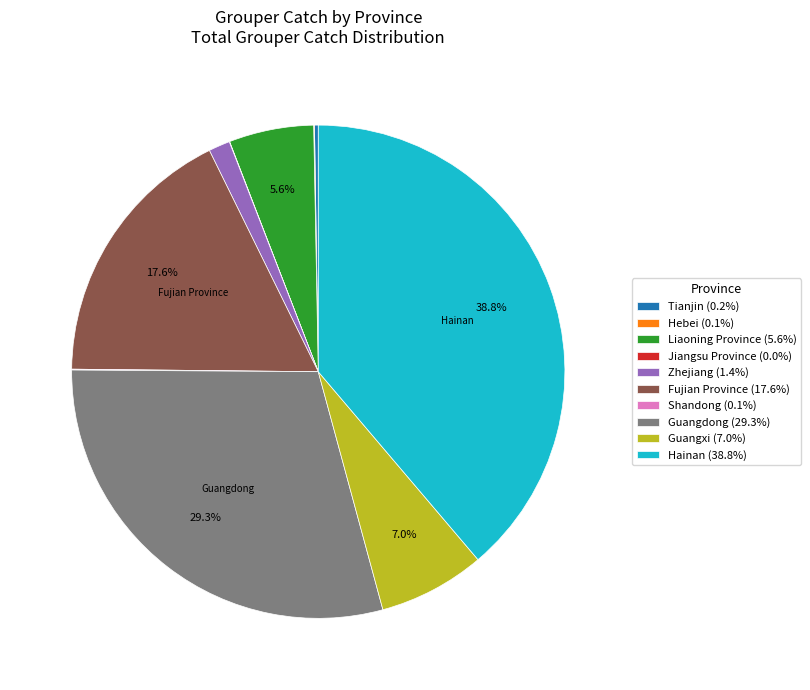

Combined, what portion of the pie is Guangxi (7.0%) and Guangdong (29.3%)?

36.3%